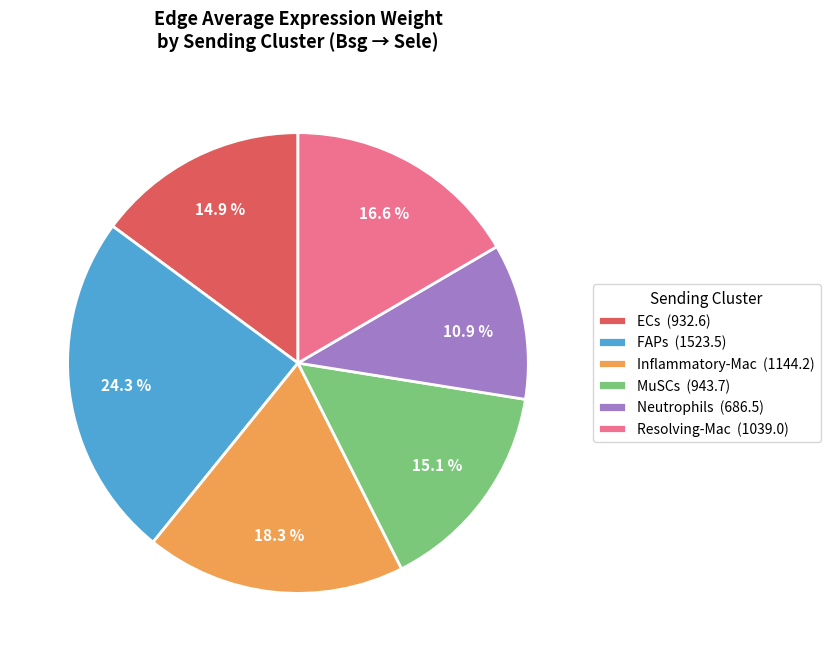

Between ECs (932.6) and FAPs (1523.5), which is larger?

FAPs (1523.5)